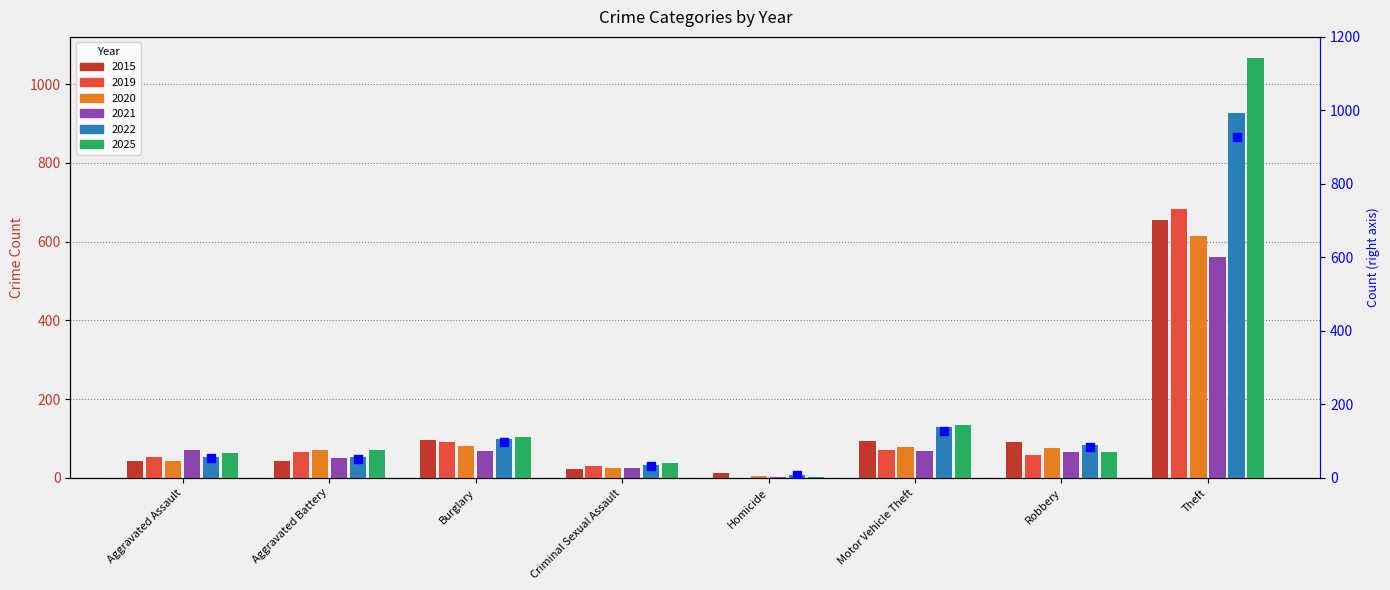

Approximately how many times larger is the value at Motor Vehicle Theft compared to Burglary?

1.3